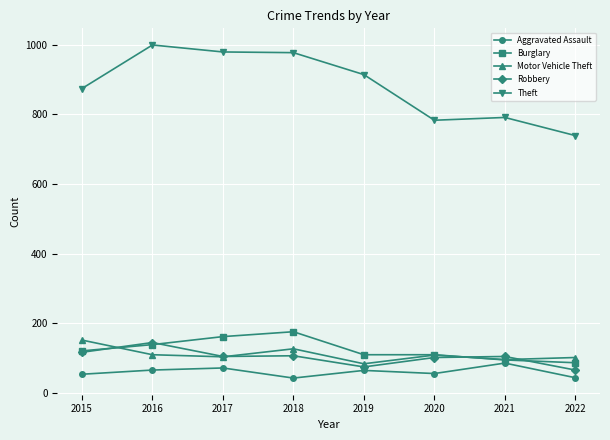

What is the greatest value displayed?

999